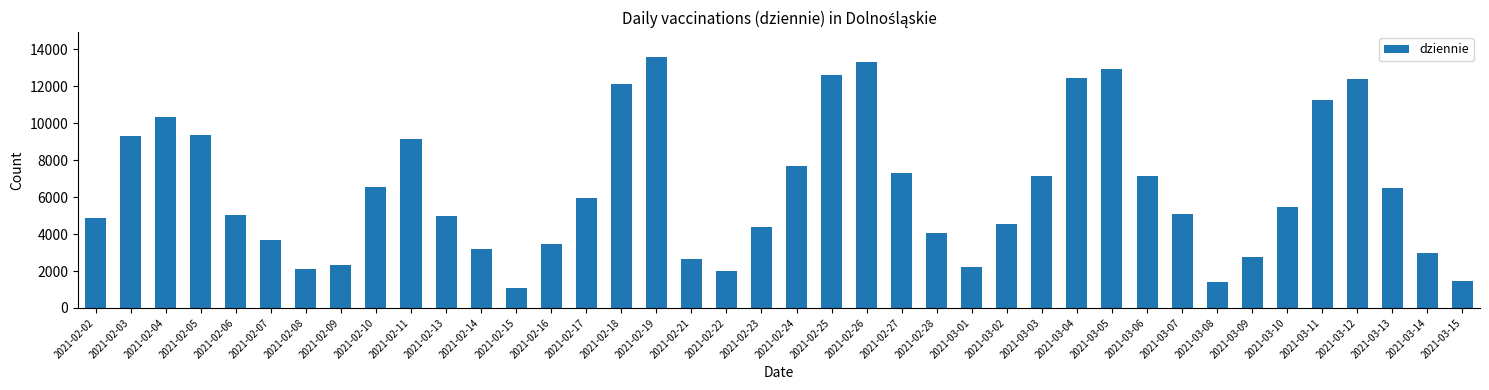

What is the sum of all values?

256793